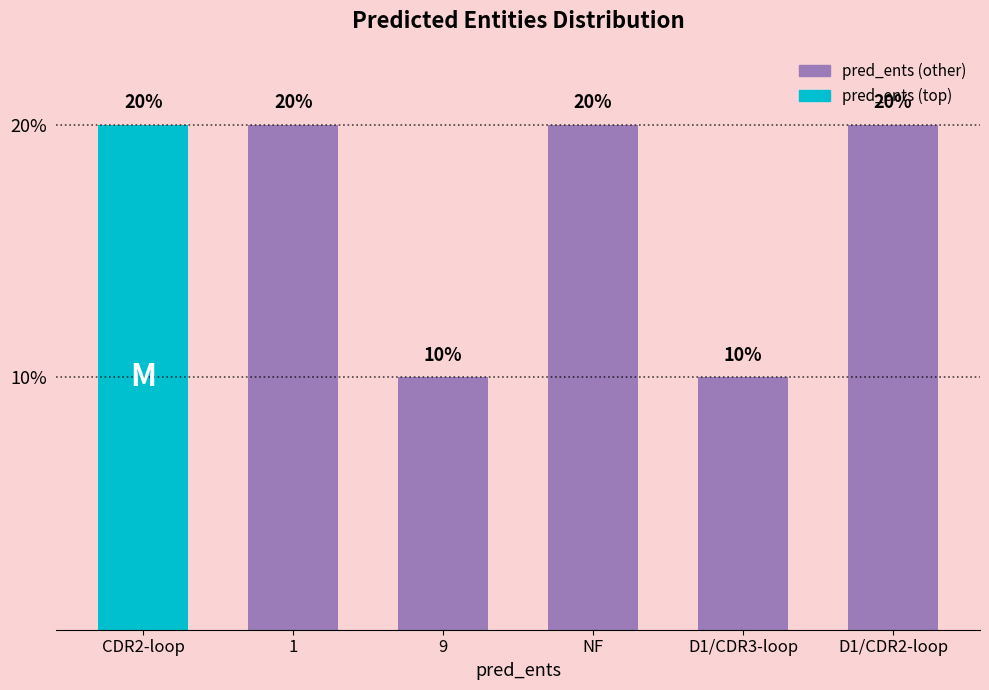

What position from the left is 1?

2